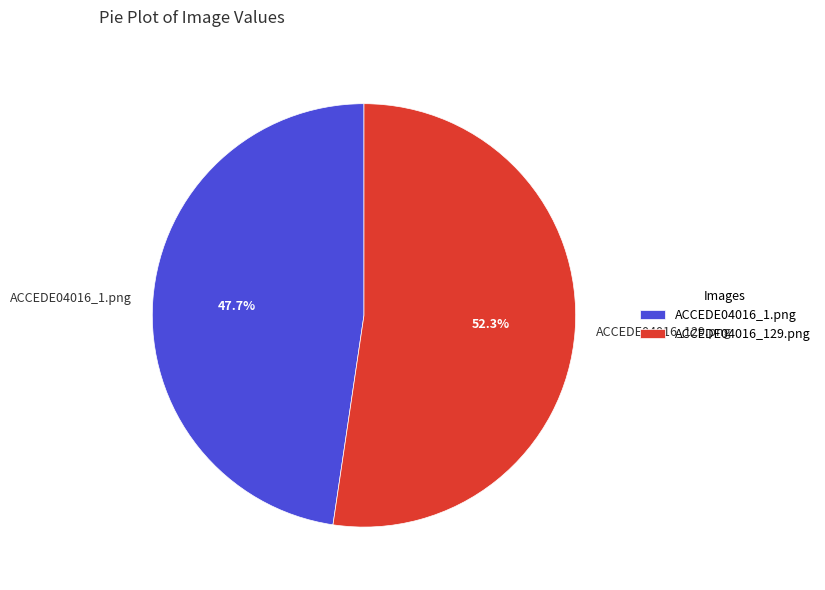

To the nearest percent, what is the average slice percentage?

50%